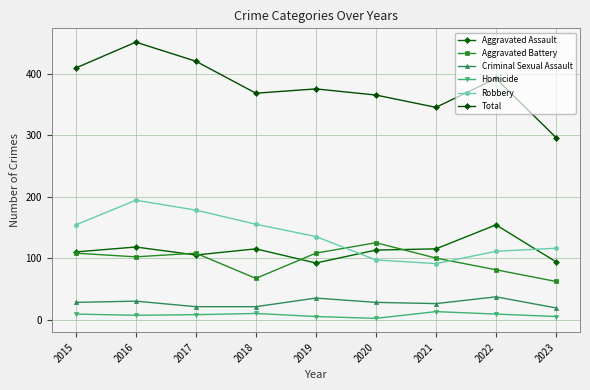

What is the sum of all Homicide values?

68